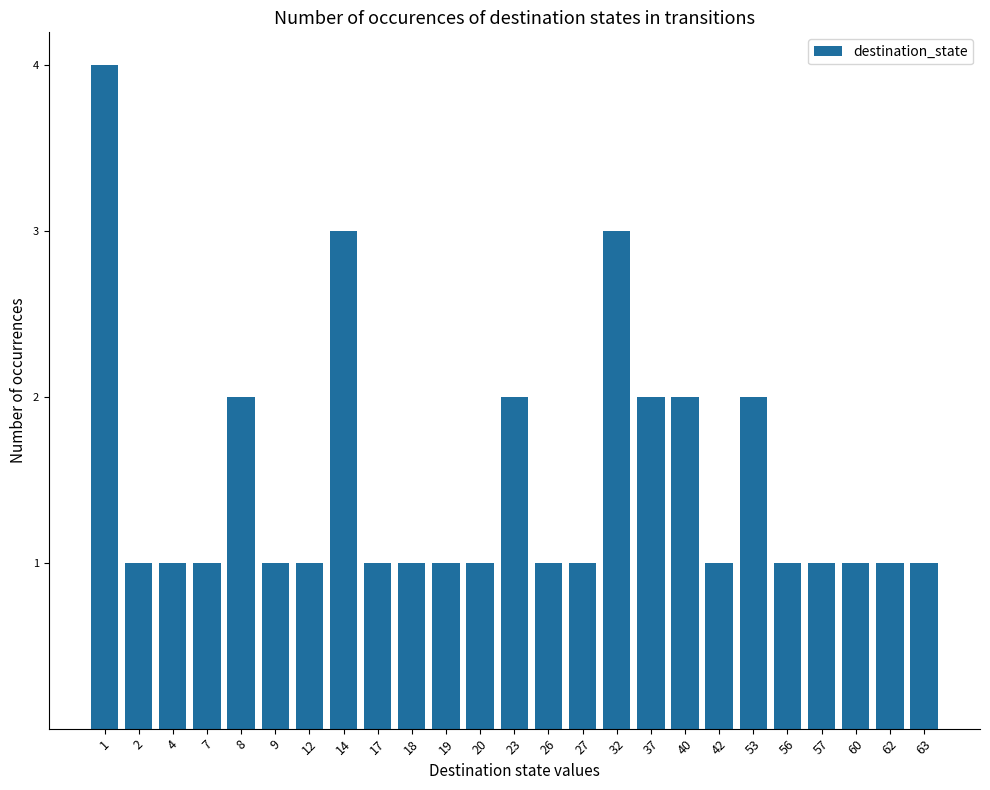

Count the number of categories in the chart.

25